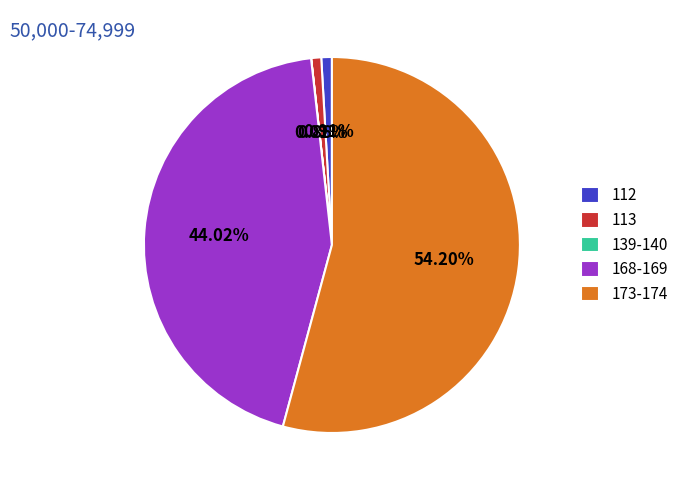

Is there any slice that represents more than half of the pie?

Yes